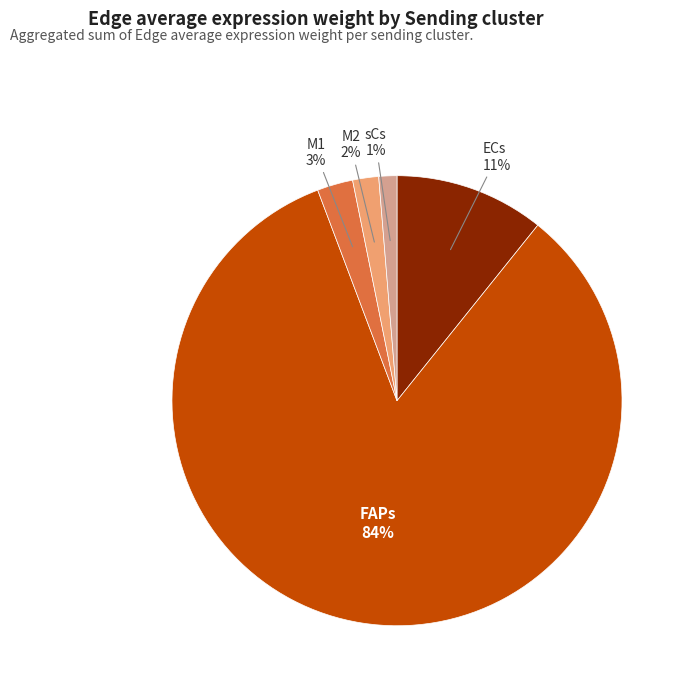

Which slice is the largest?

FAPs